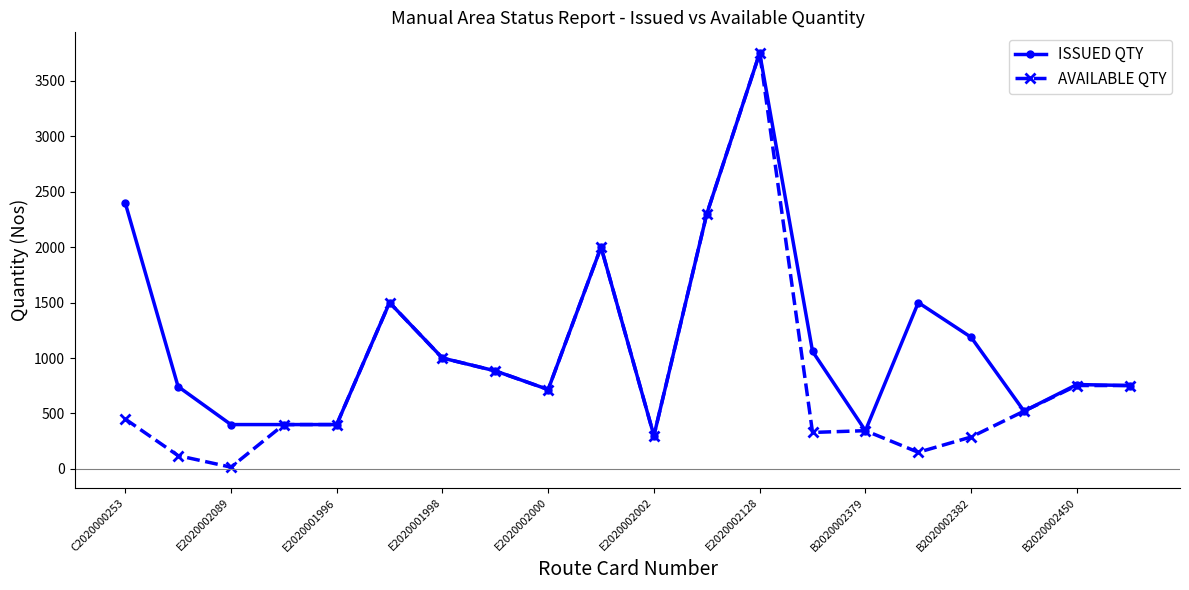

Rank the series by their average value, from lowest to highest.

AVAILABLE QTY, ISSUED QTY